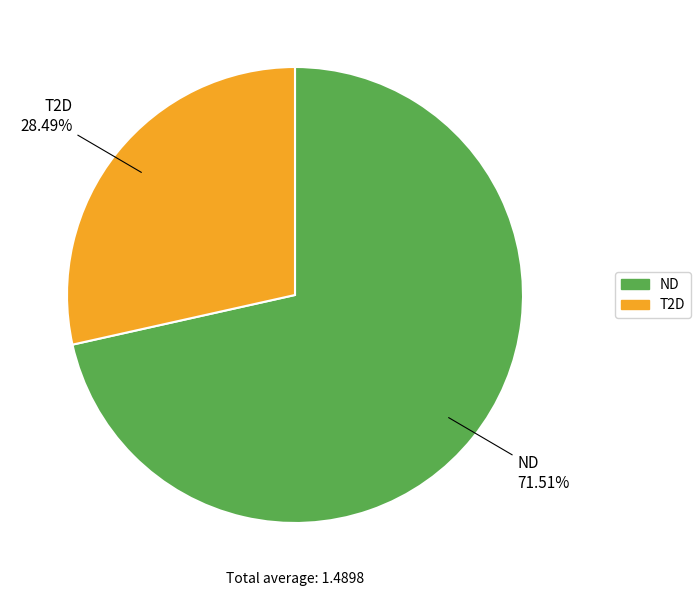

To the nearest percent, what percentage of the pie is T2D?

28%